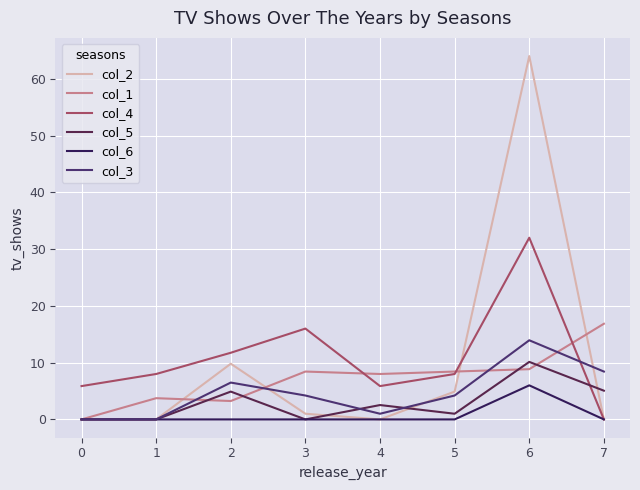

What is the sum of all col_4 values?

87.5